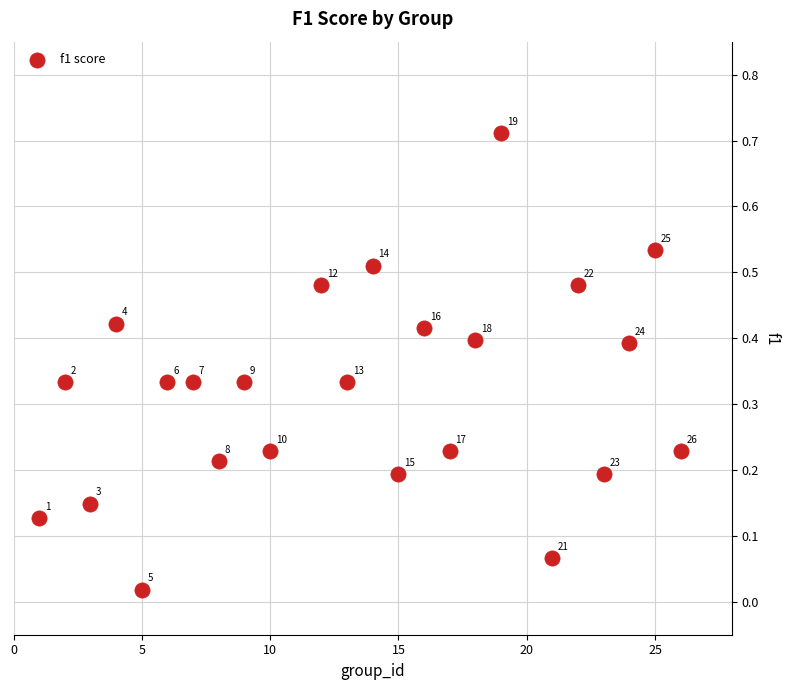

What is the range of X values (max minus min)?

25.0